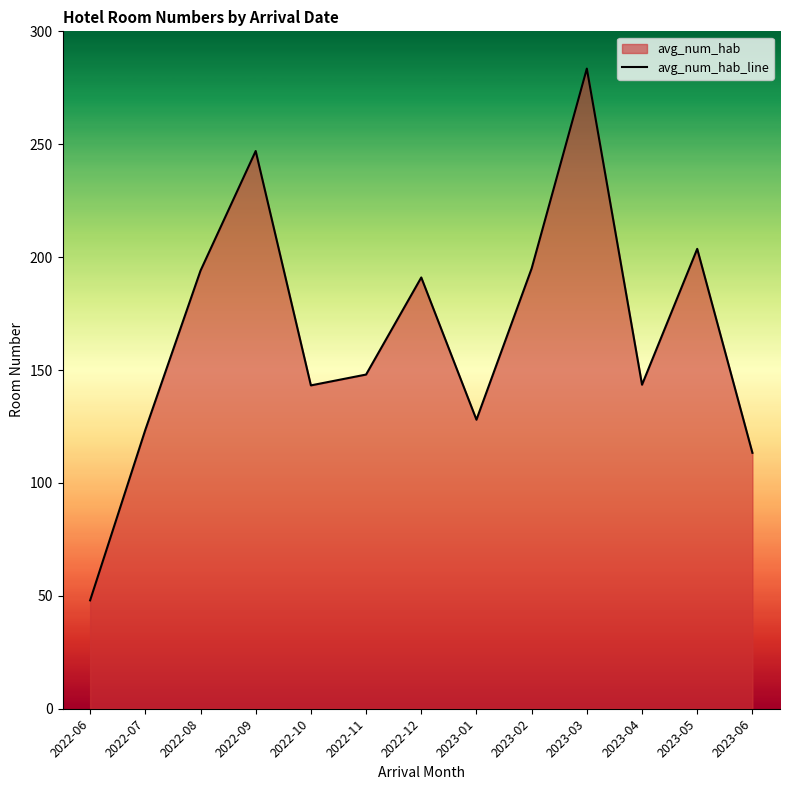

What is the difference between the maximum and minimum values?

235.5